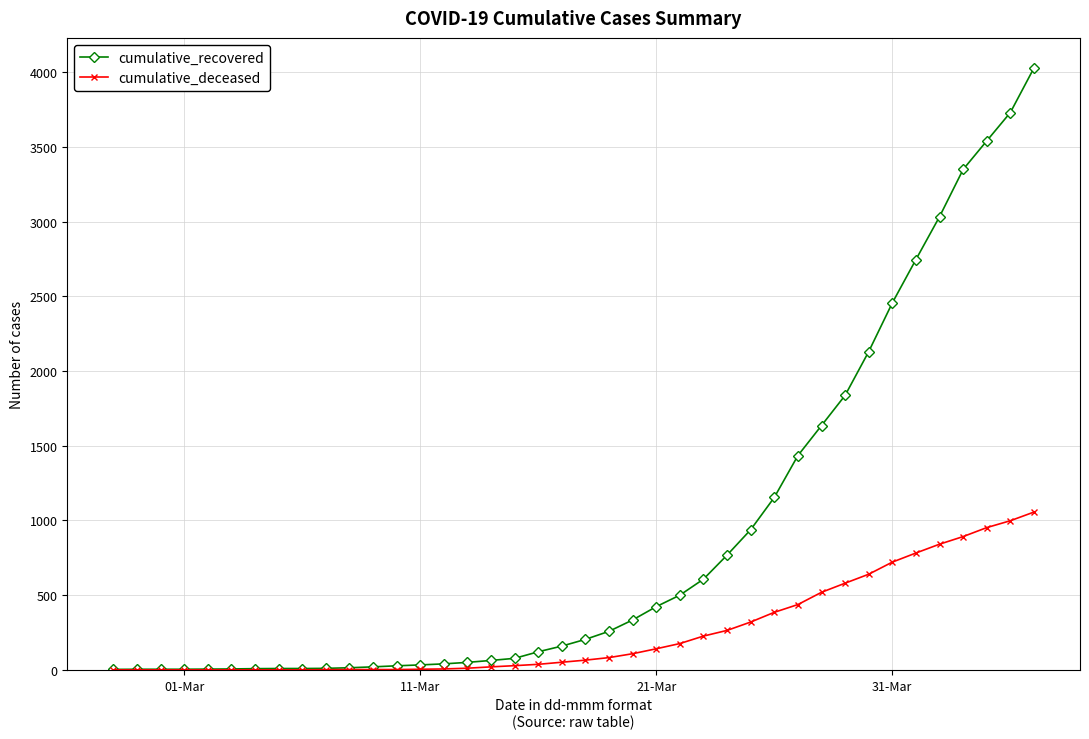

Which series has the largest total across all categories?

cumulative_recovered